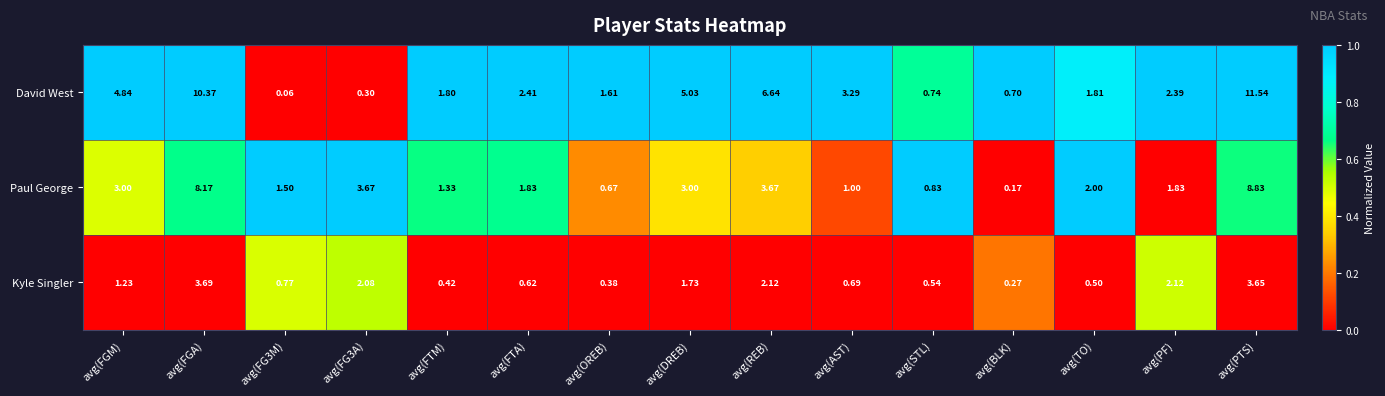

Count the number of data series in this chart.

3